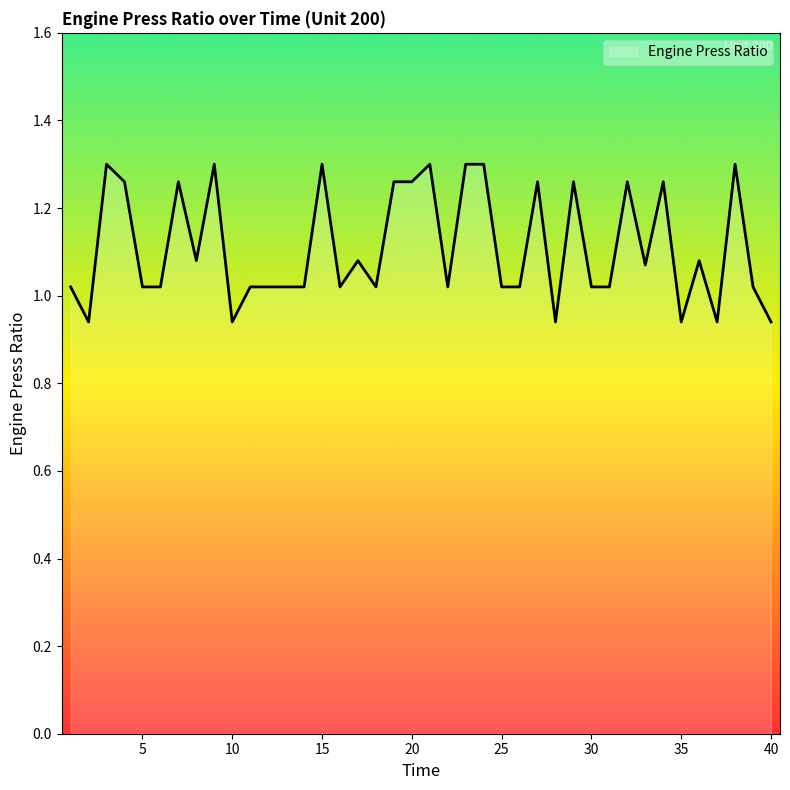

What is the difference between the second highest and second lowest values?

0.4